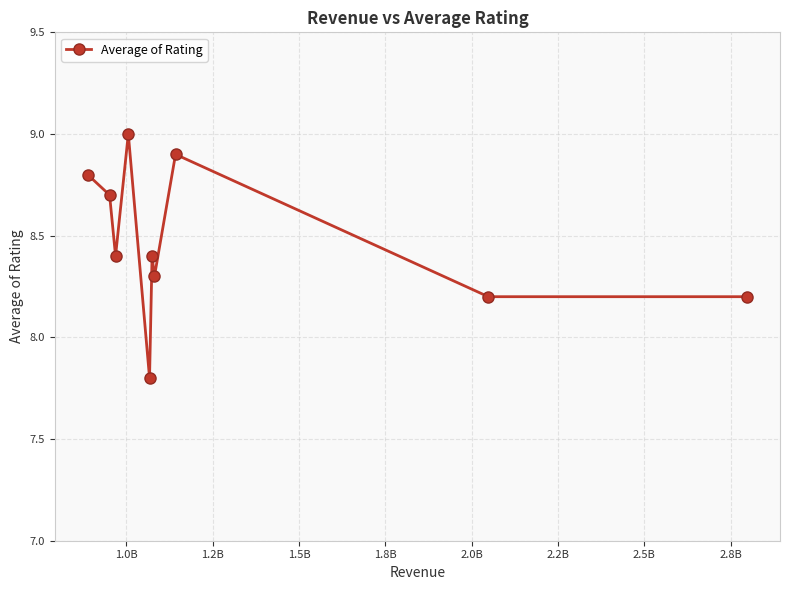

What is the value of the 6th point from the left?

8.4